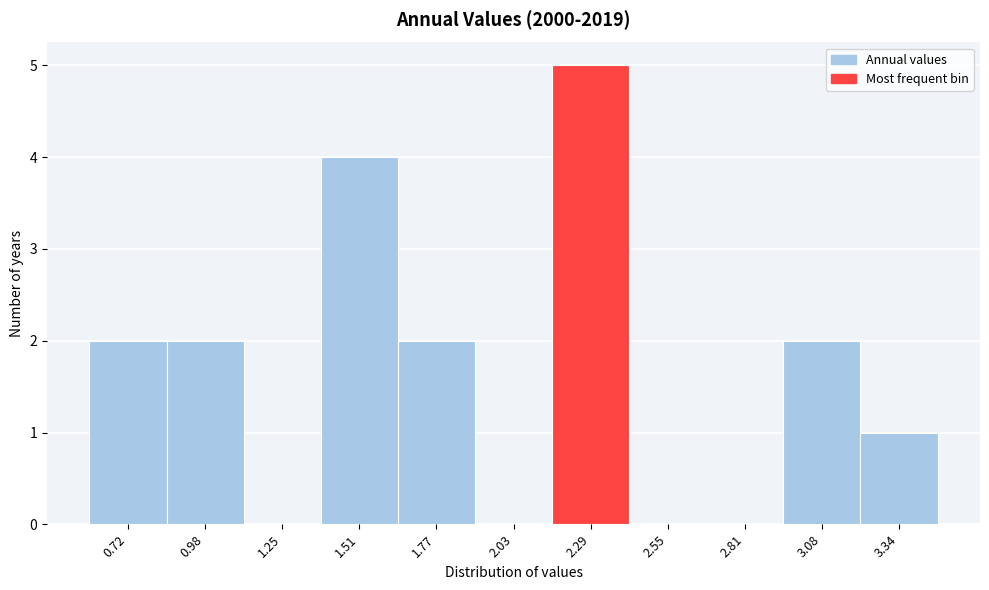

What is the height of the bar covering 1.40 to 1.65 on the x-axis? Neither the bar edges nor the heights are printed on the chart, so give them approximately, as read against the axes.

4